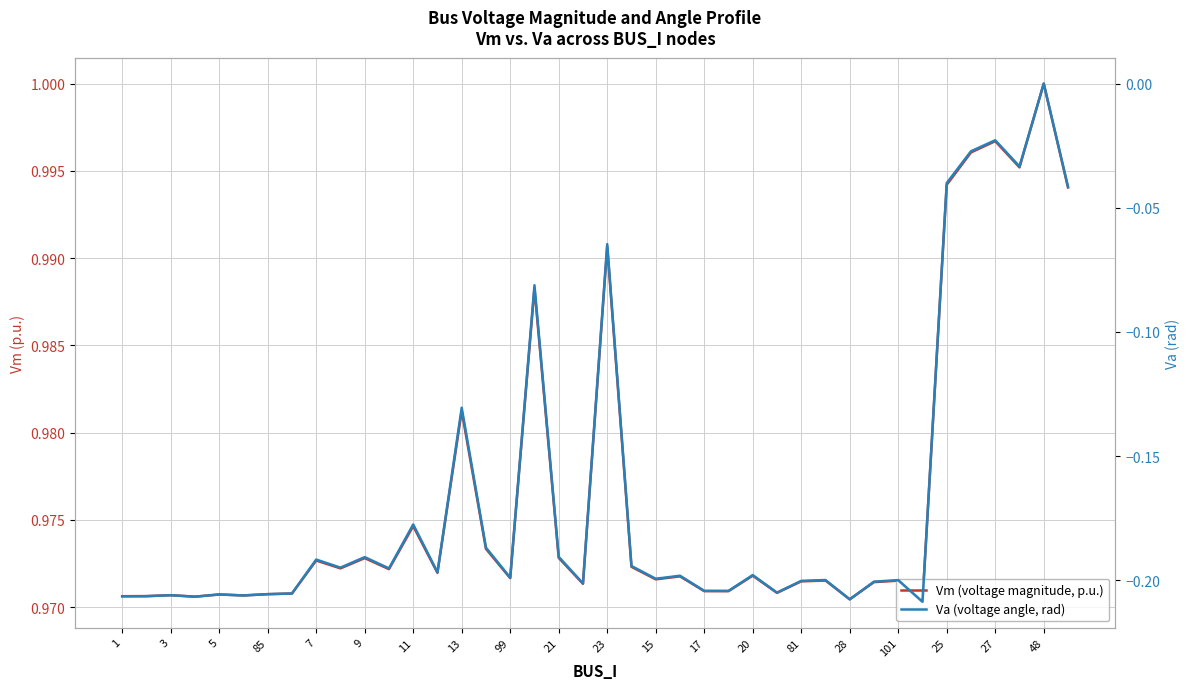

At how many categories does at least one series exceed 0?

40